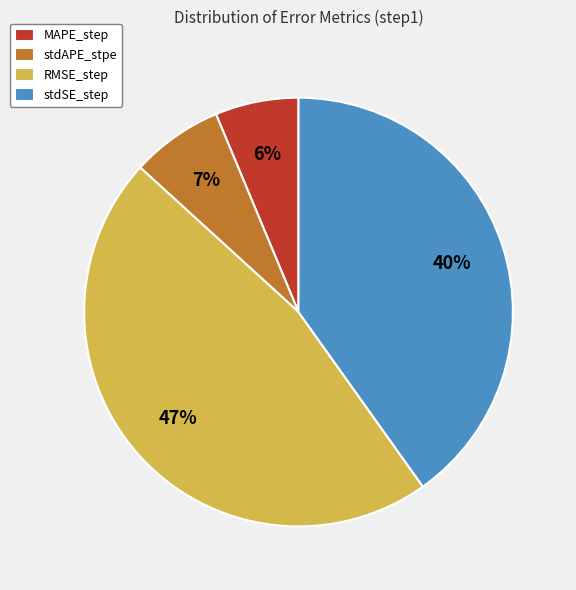

Is there a majority slice in this chart?

No